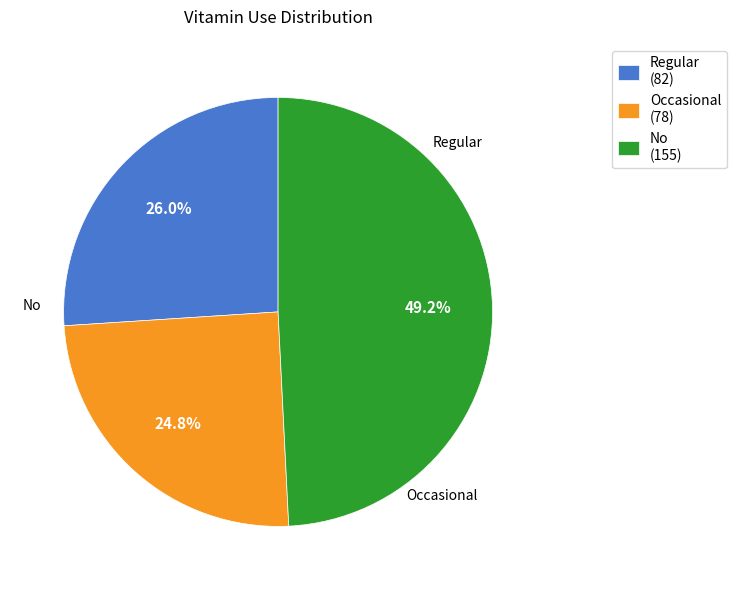

What is the total percentage of Occasional and Regular?

50.8%